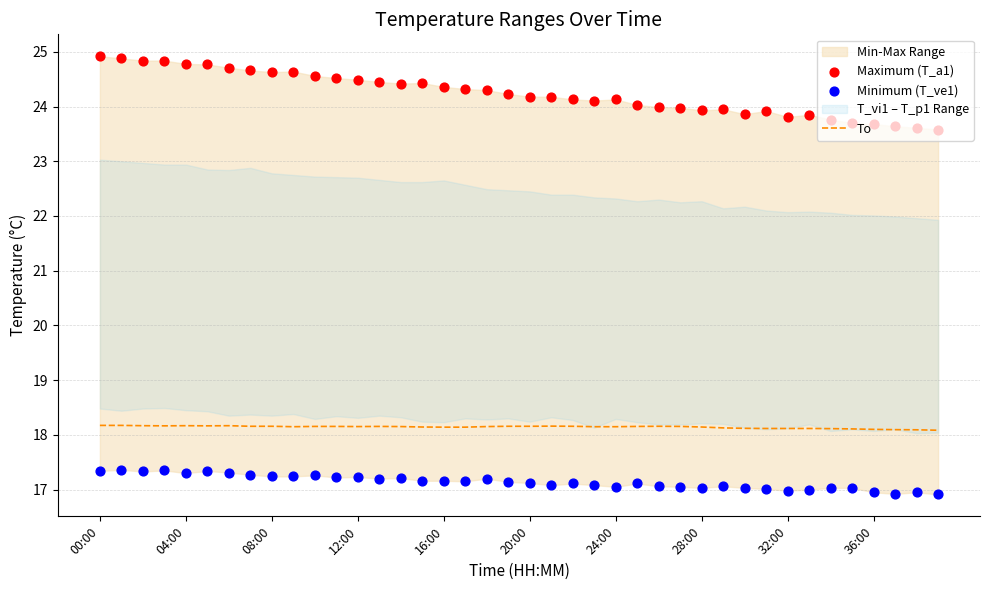

At which category is the sum across all series the highest?

00:00